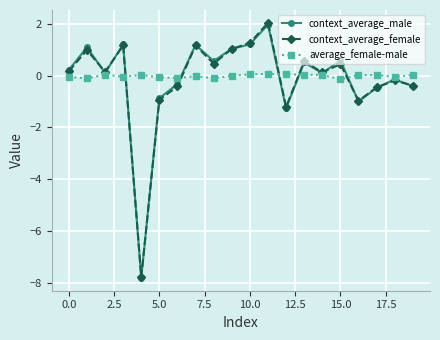

What is the sum of all context_average_male values?

-2.5